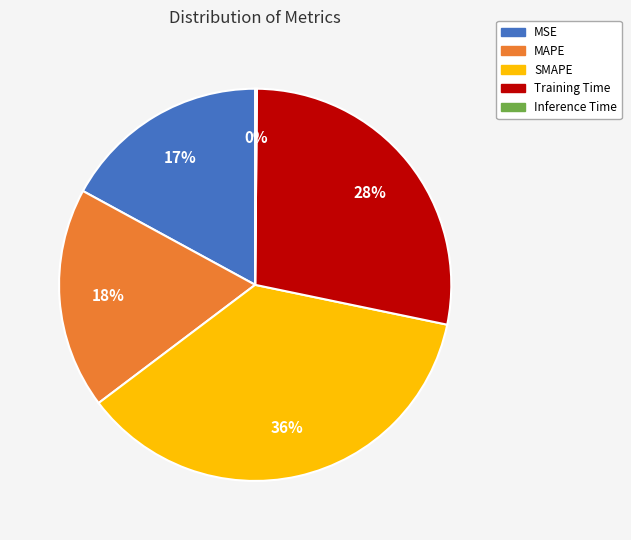

What is the largest slice in the pie chart?

SMAPE